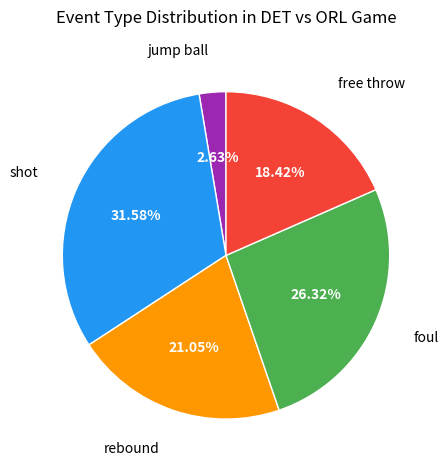

Count the number of slices in the pie.

5